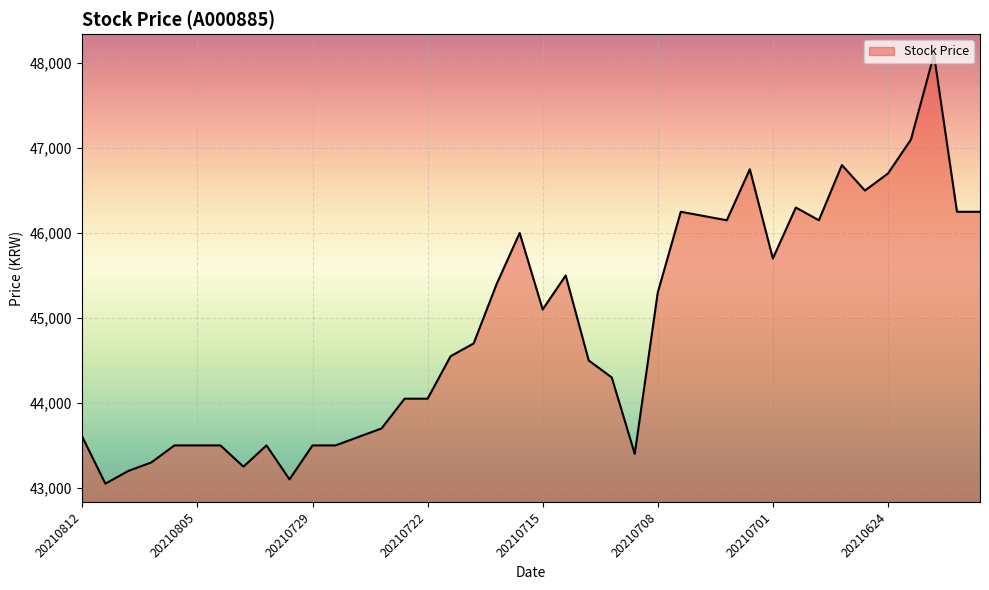

What is the difference between the maximum and minimum values?

5050